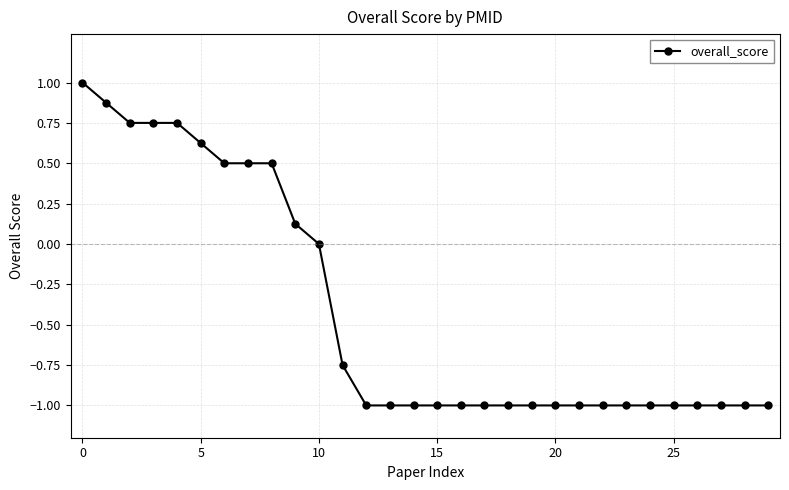

What is the sum of all values?

-12.4